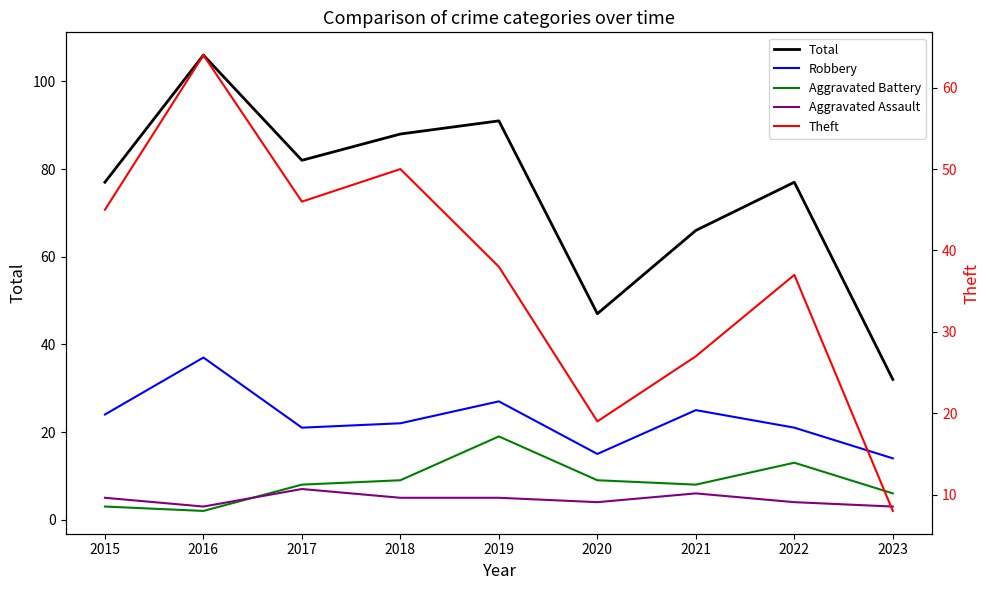

What is the total value across all series at 2019?

180